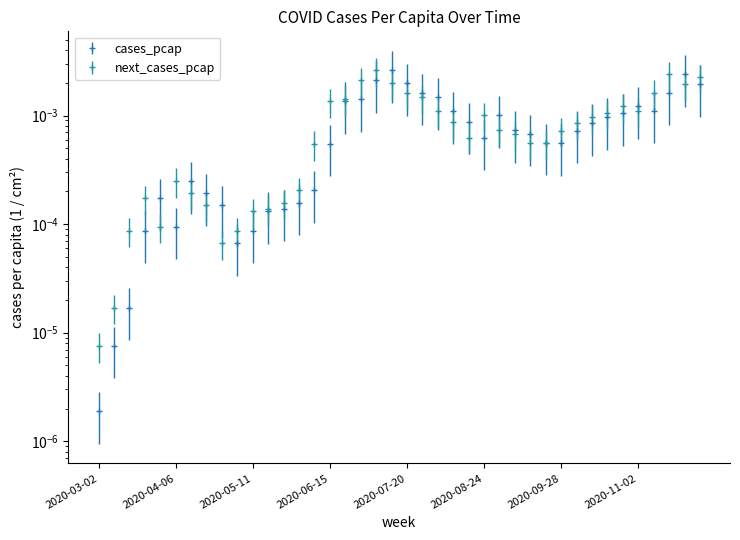

True or false: cases_pcap and next_cases_pcap intersect in this chart.

True